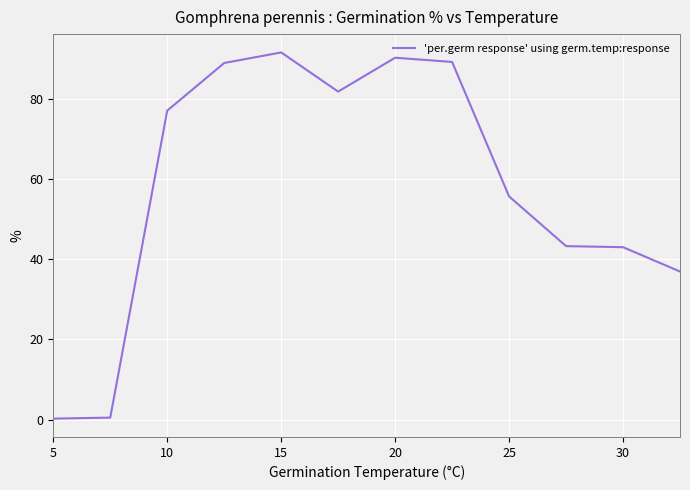

What is the difference between the maximum and minimum values?

91.3